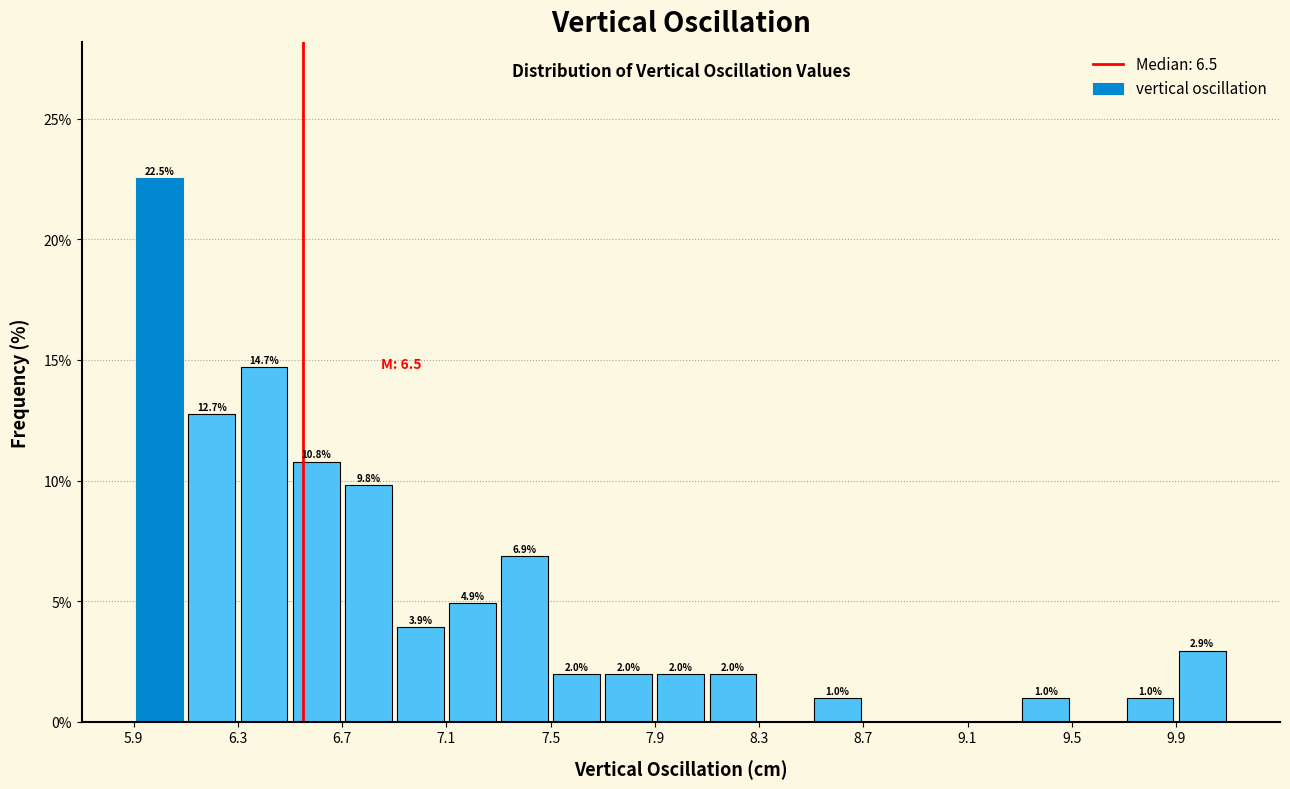

Over which range of the x-axis is the bar tallest?

5.9 to 6.1